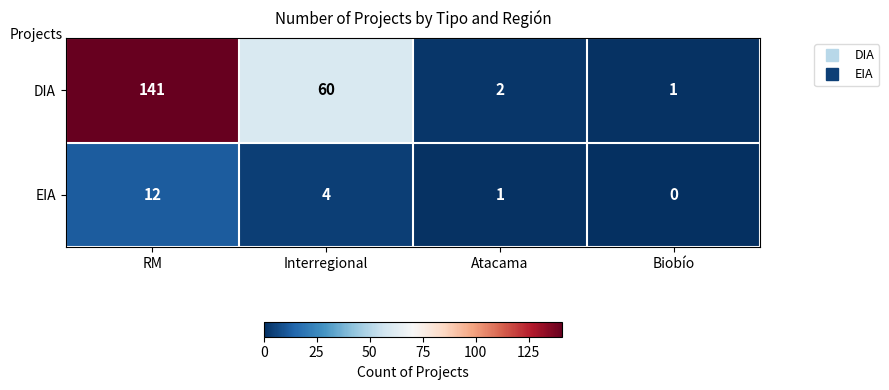

Rank the series at Biobío from lowest to highest value.

EIA, DIA